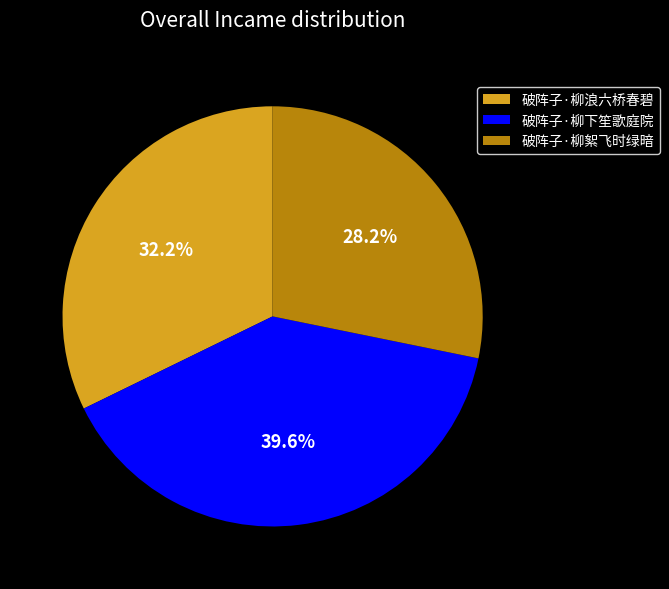

Which slice is the smallest?

破阵子·柳絮飞时绿暗